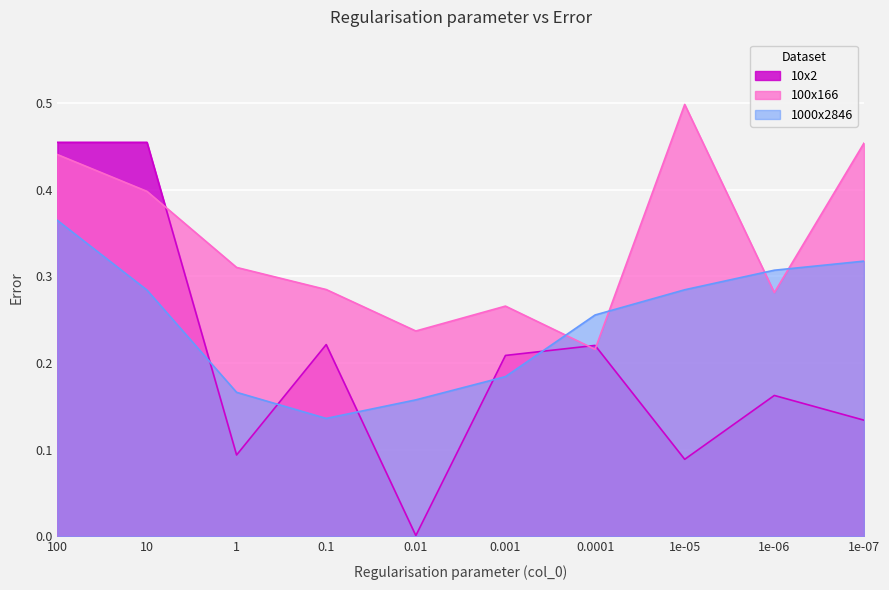

What is the difference between the highest and lowest values at 1e-05?

0.4